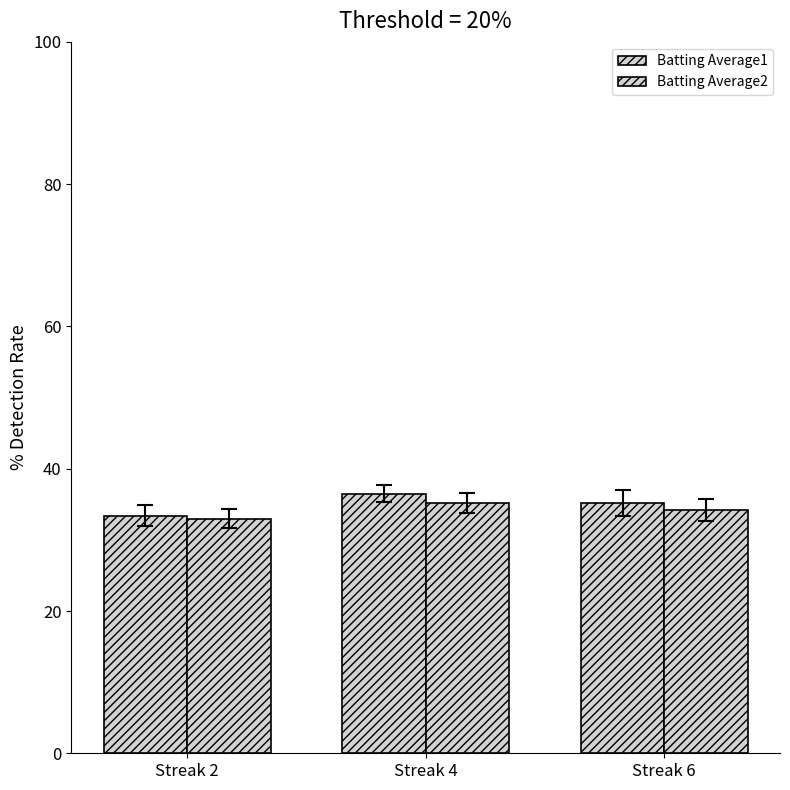

List the series in order of their overall mean, lowest first.

Batting Average2, Batting Average1